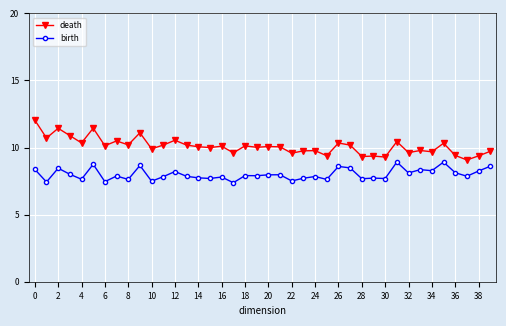

What are all the series names shown in the legend?

death, birth